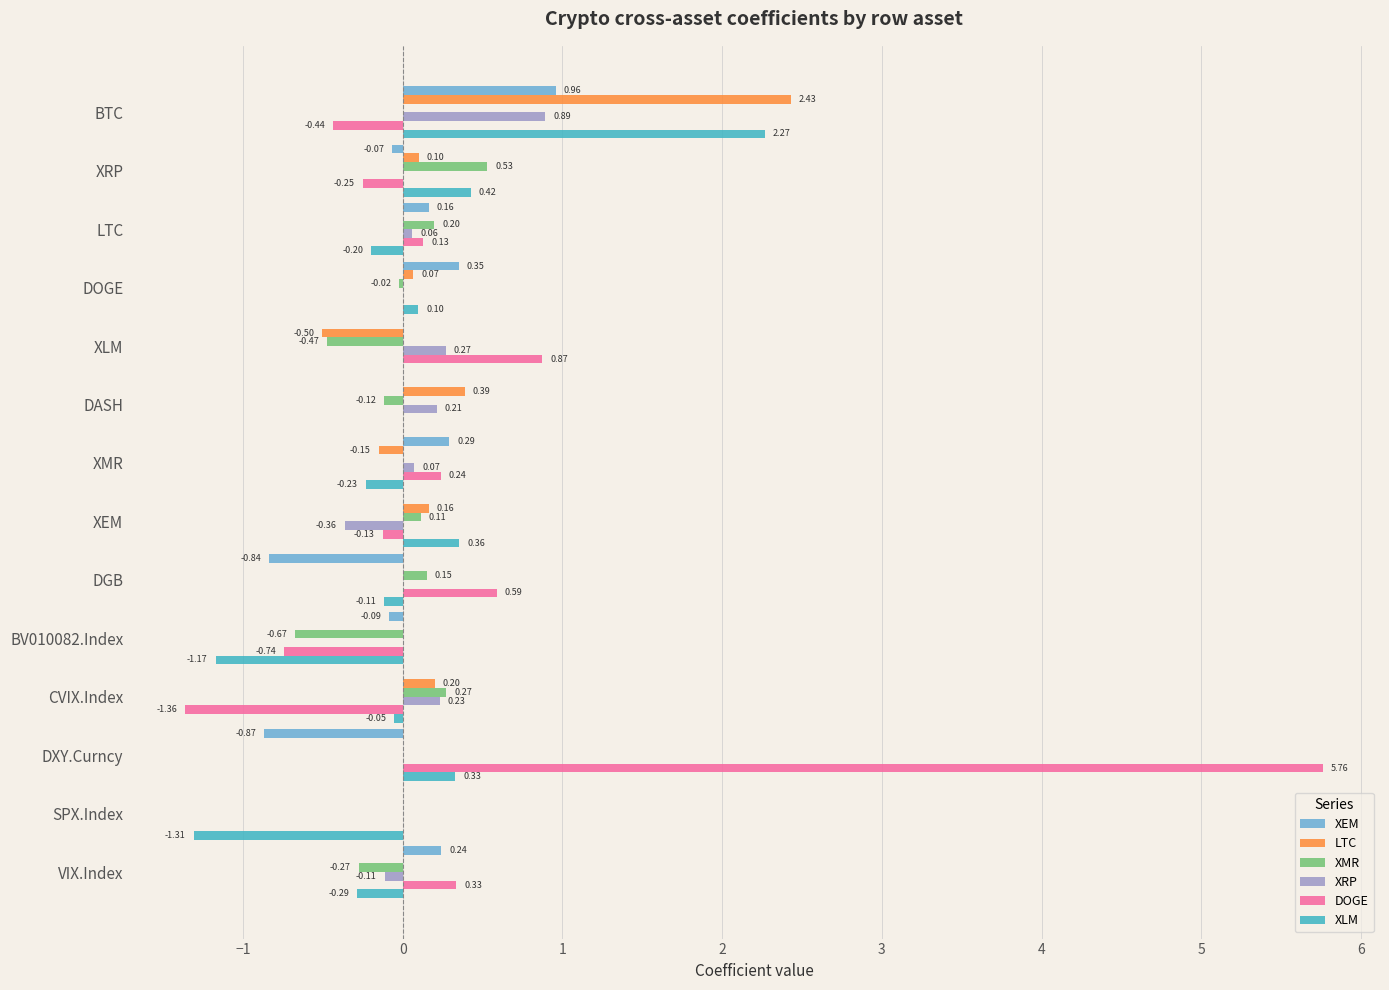

Which series has the largest range (max minus min)?

DOGE